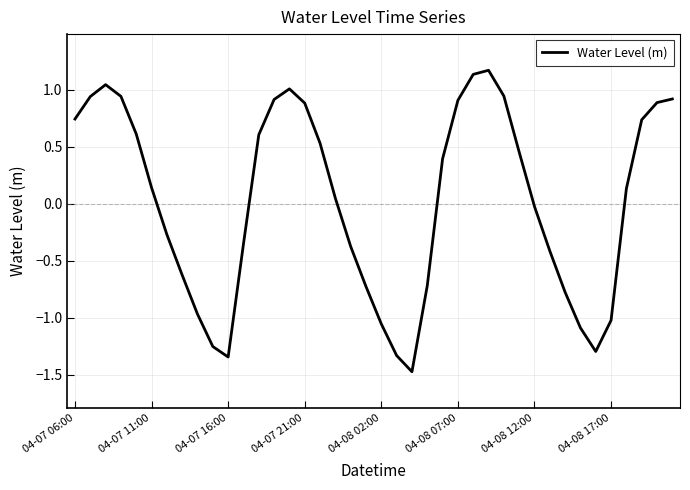

What is the minimum value shown in the chart?

-1.5